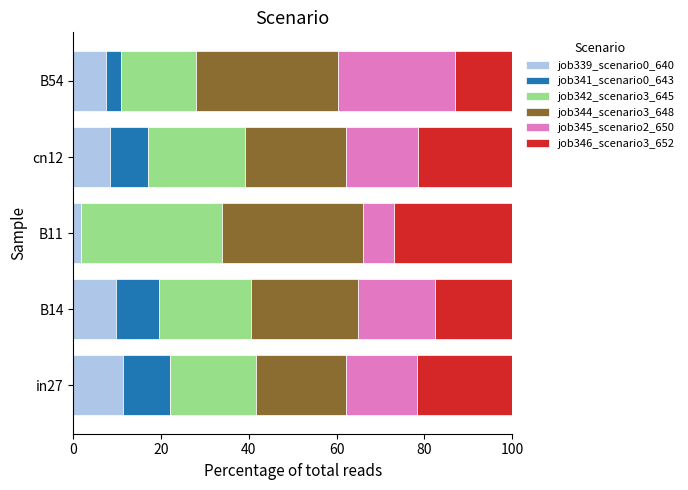

What is the total value across all series at in27?

100.0